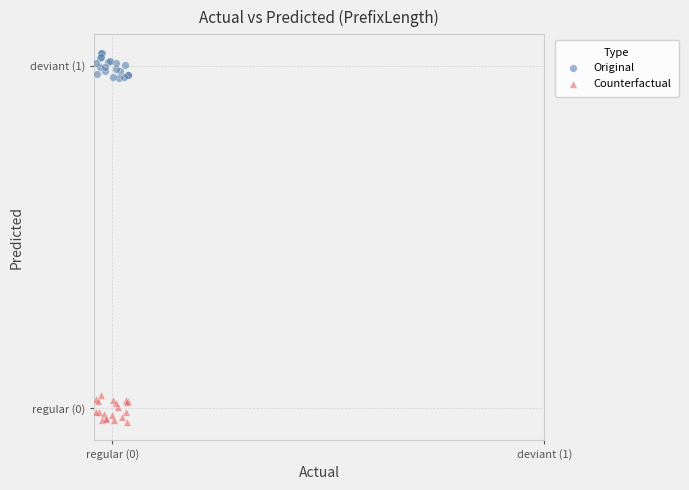

What are all the series names shown in the legend?

Original, Counterfactual